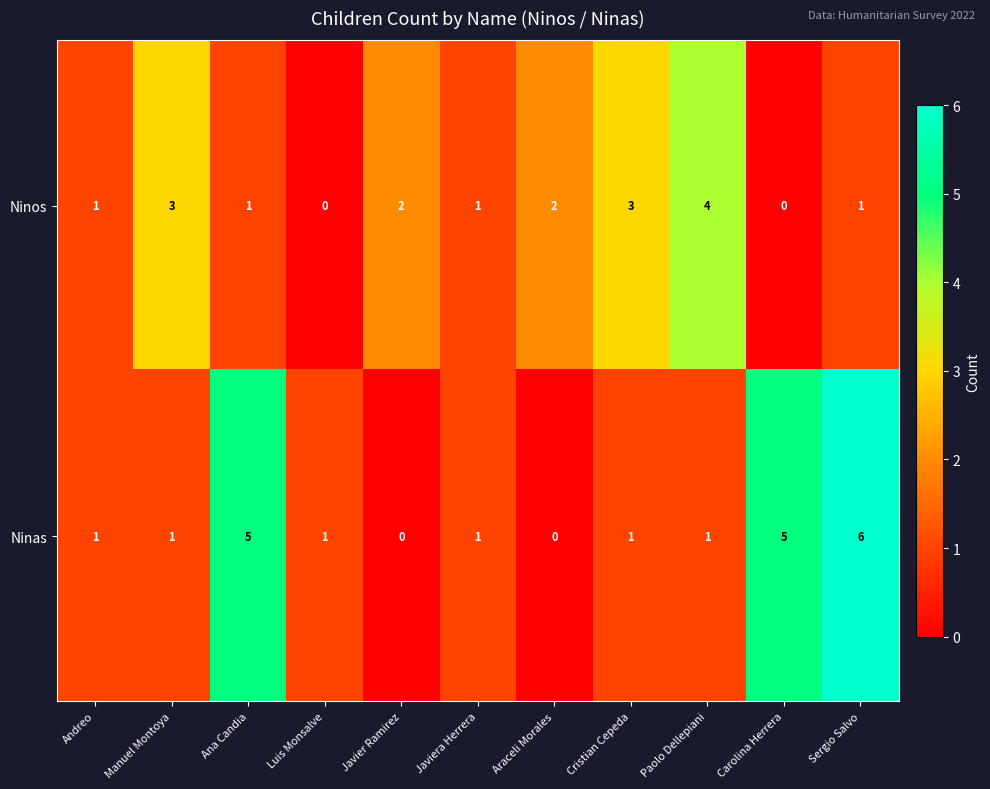

Rank the series by their maximum value, from highest to lowest.

Ninas, Ninos